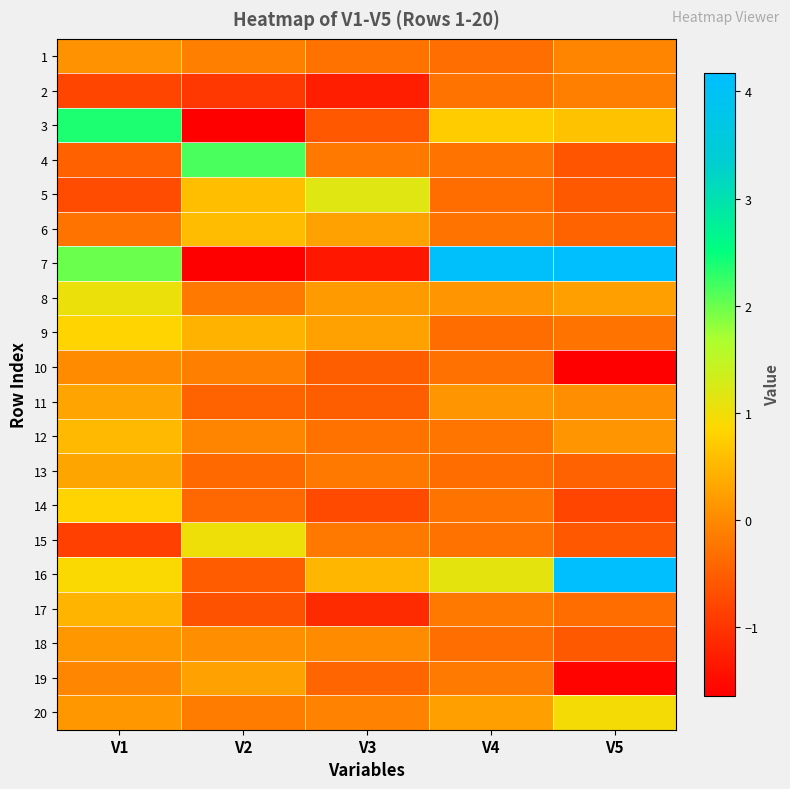

What is the minimum value shown in the chart?

-1.9